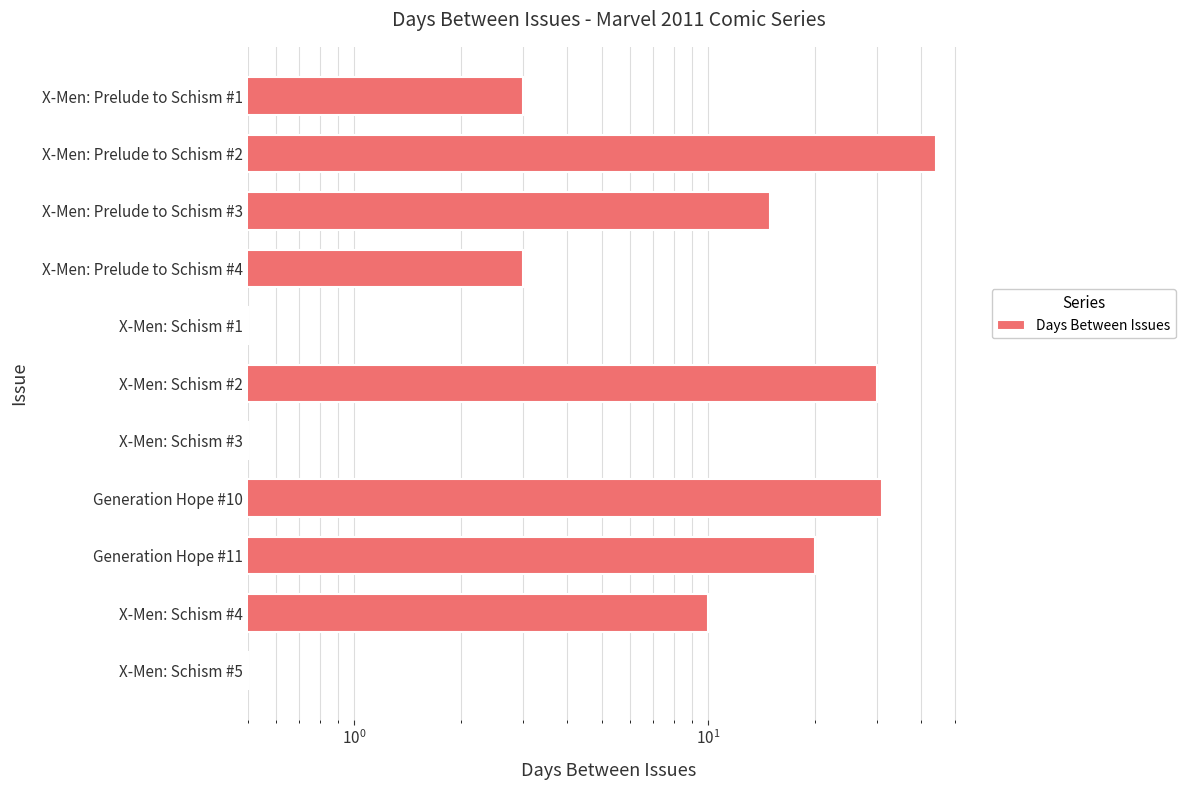

Are the bars horizontal?

Yes